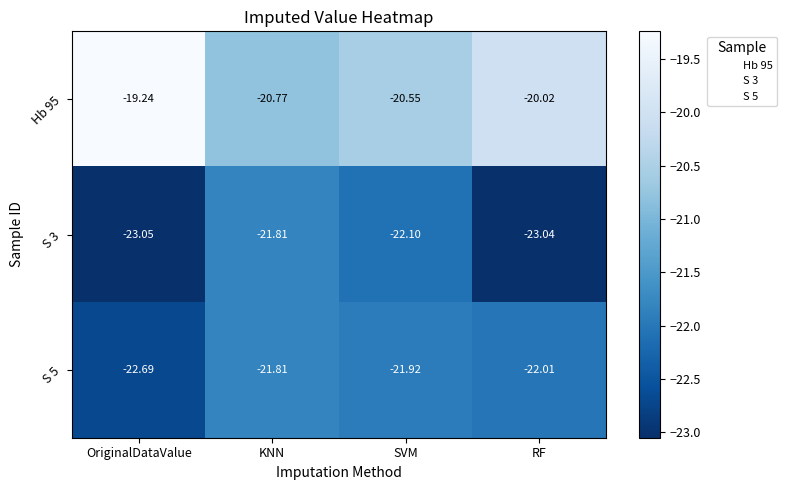

Which category has the highest value in the S 3 series?

KNN